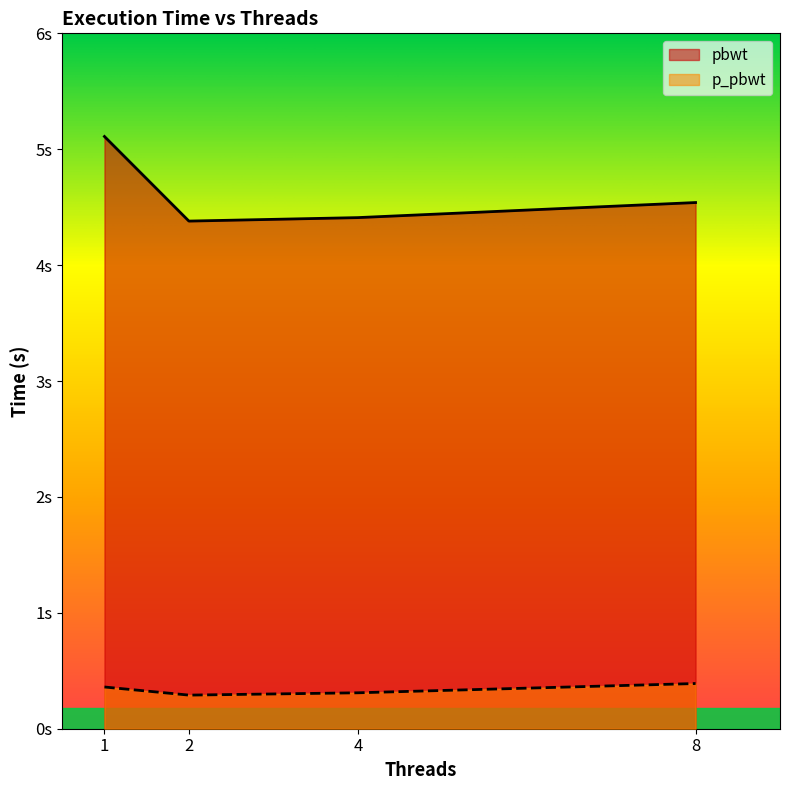

True or false: p_pbwt and pbwt cross at least once.

False